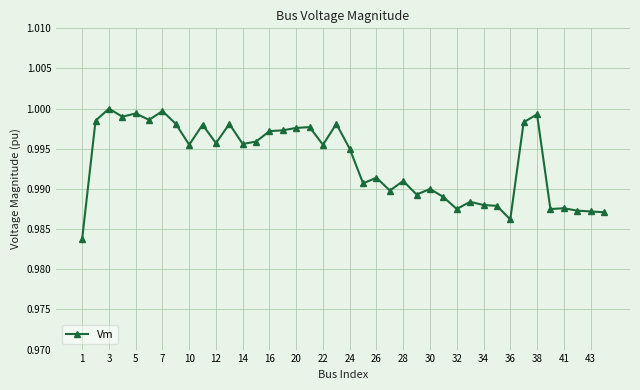

True or false: there are more than 2 points higher than both neighbors.

True